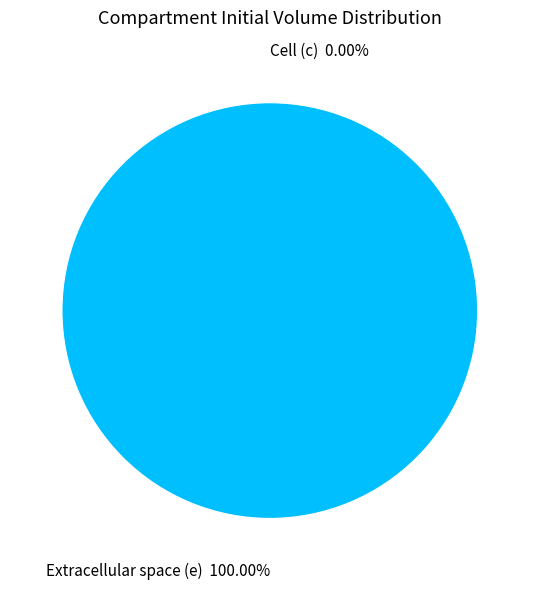

What is the smallest slice in the pie chart?

c